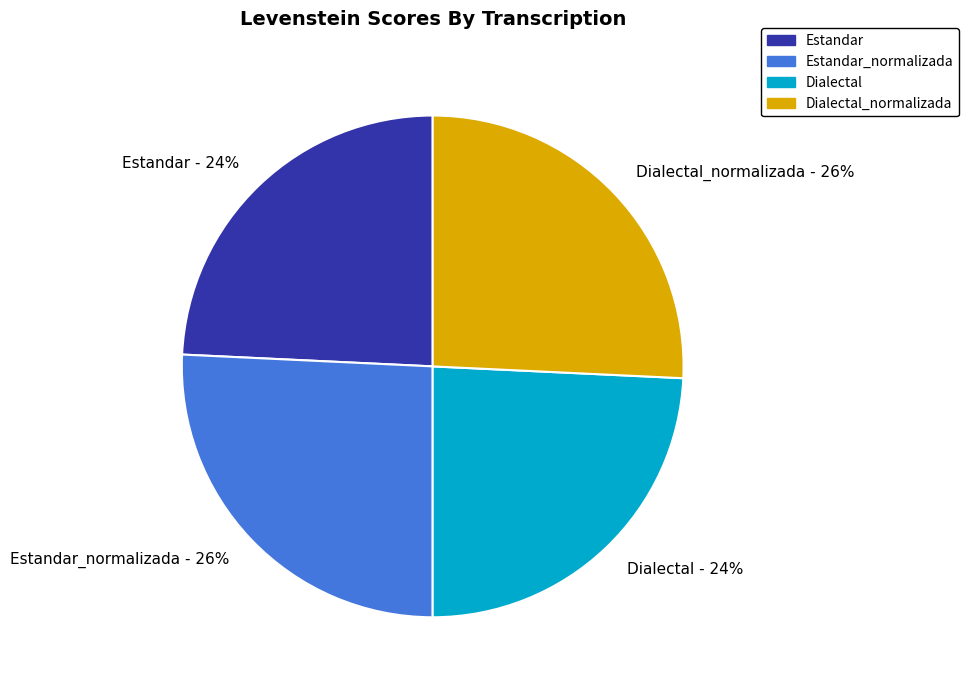

Approximately how many times larger is the value at Dialectal_normalizada - 26% compared to Estandar - 24%?

1.1